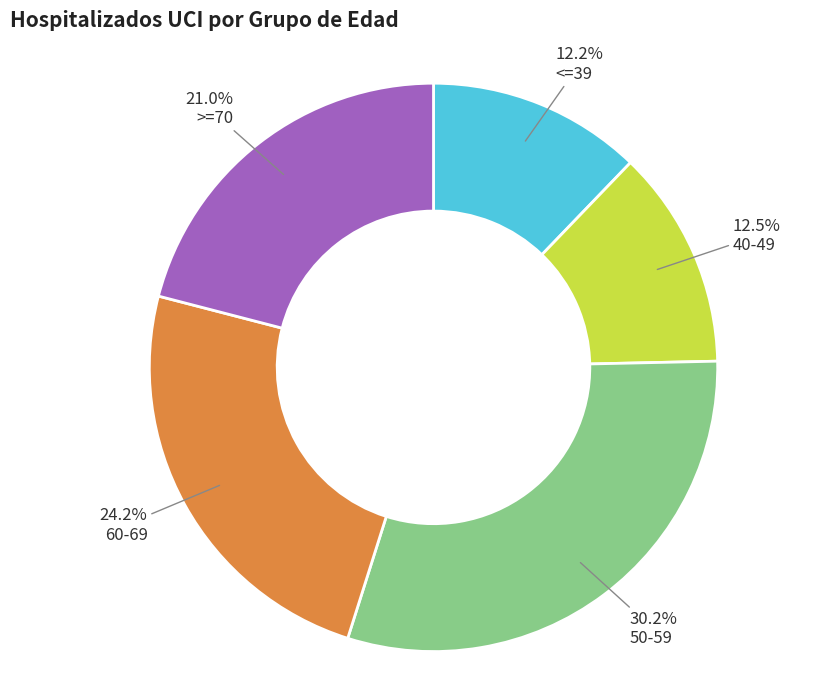

Is there a majority slice in this chart?

No